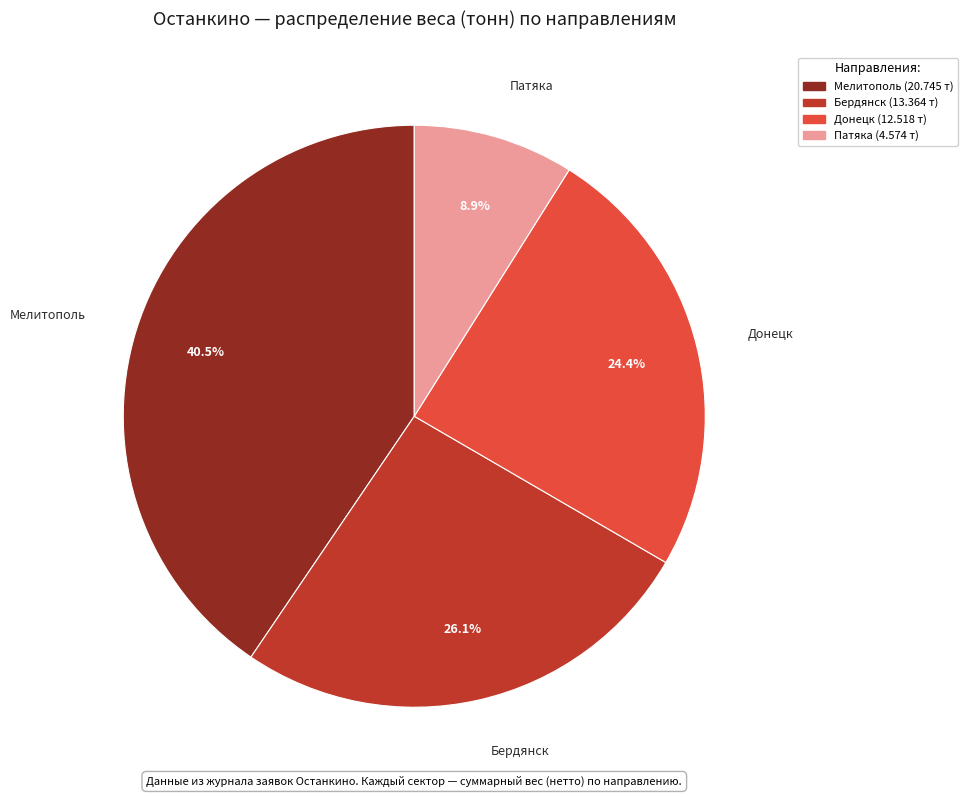

Is there a majority slice in this chart?

No